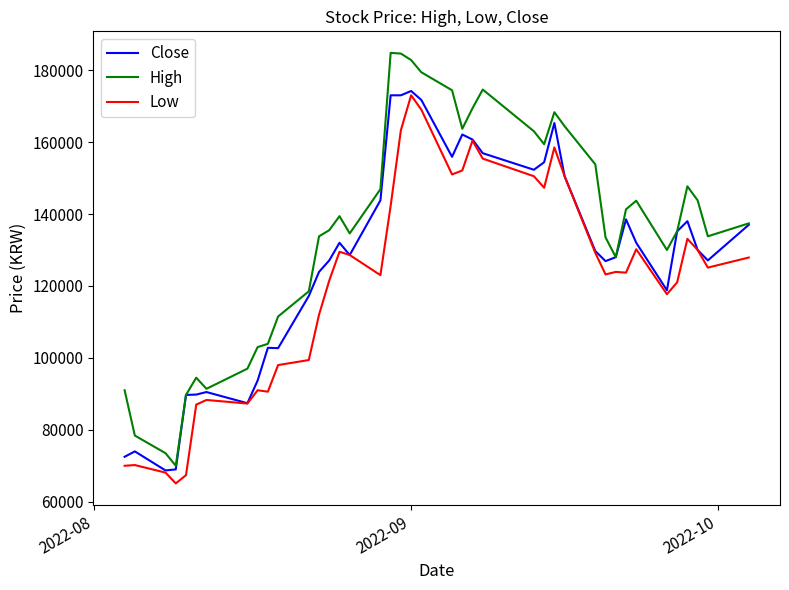

What is the minimum value shown in the chart?

65100